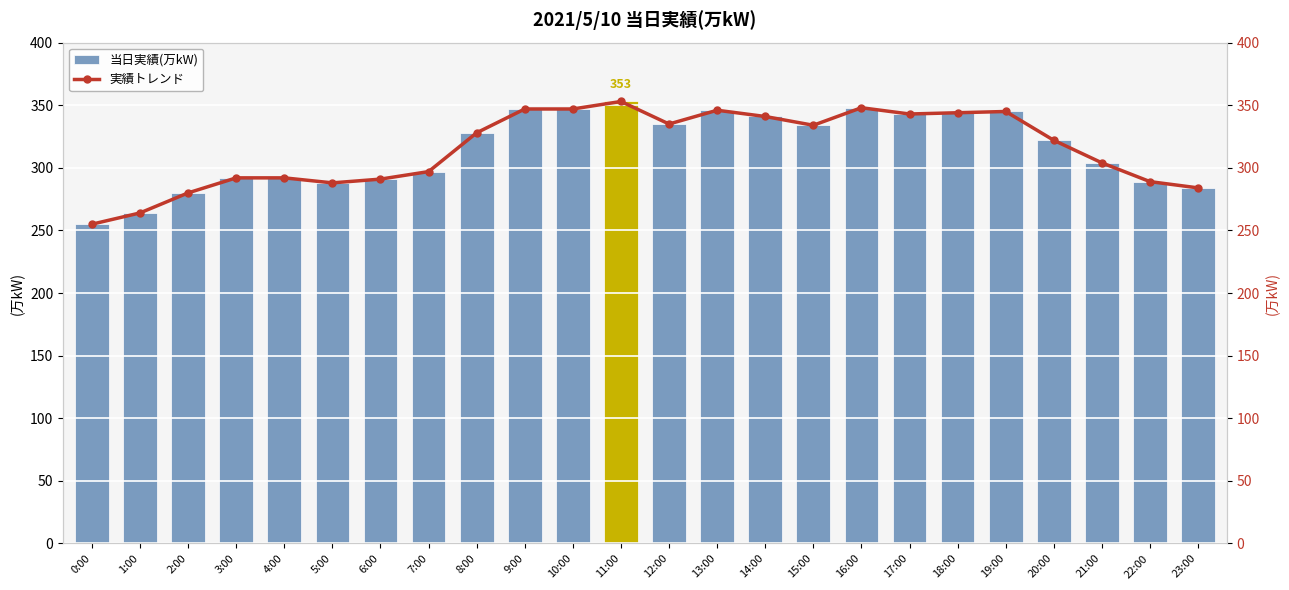

At 2:00, list the series in order from smallest to largest.

当日実績(万kW), 実績トレンド